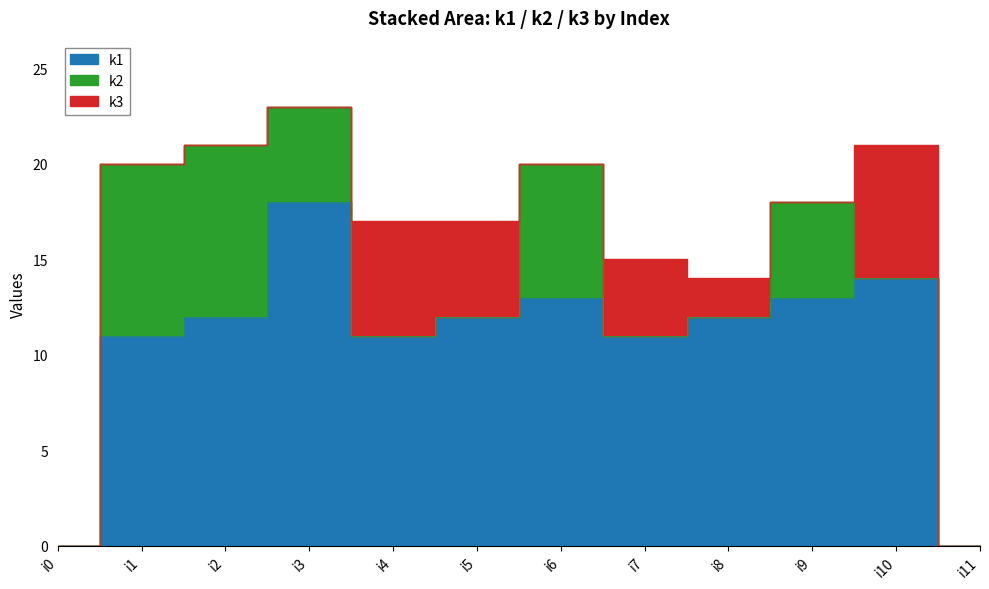

What is the value of the k1 point at the 3rd from the left?

12